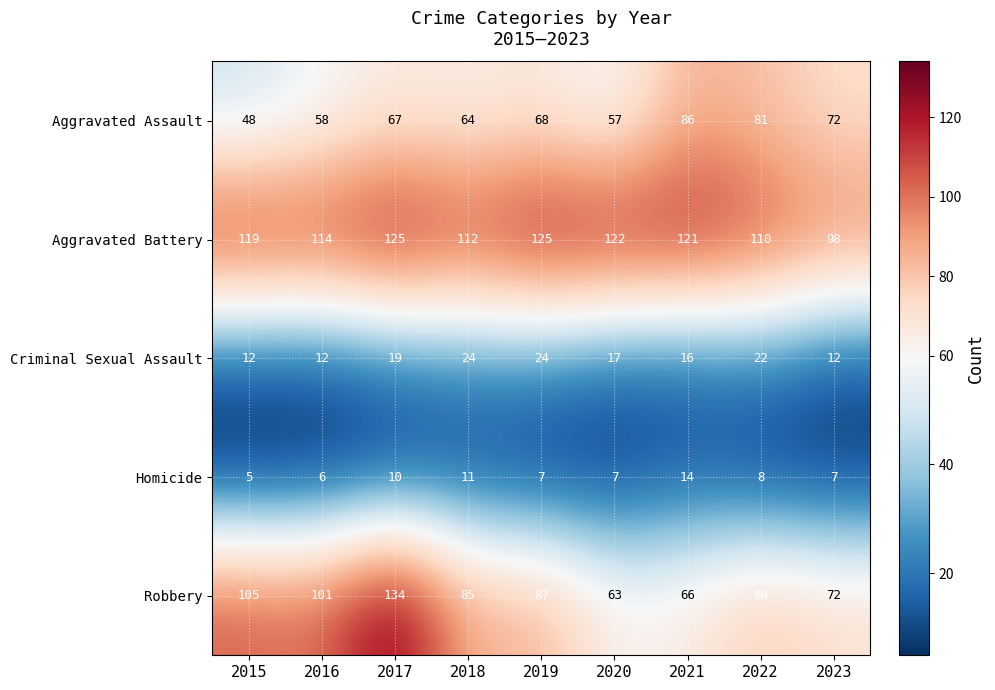

How many distinct data groups are displayed?

5